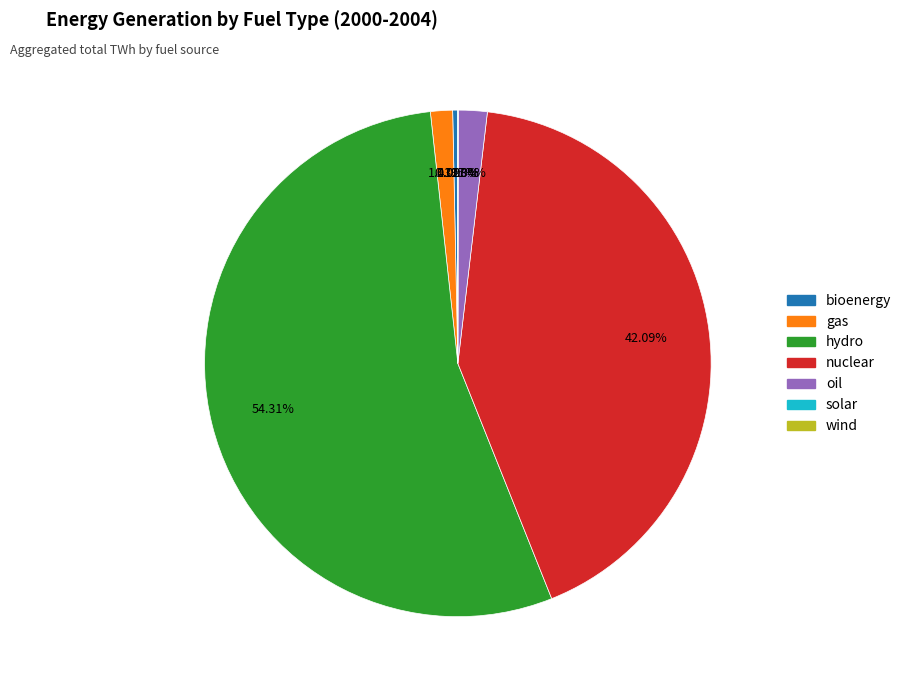

Which has a higher value, hydro or bioenergy?

hydro